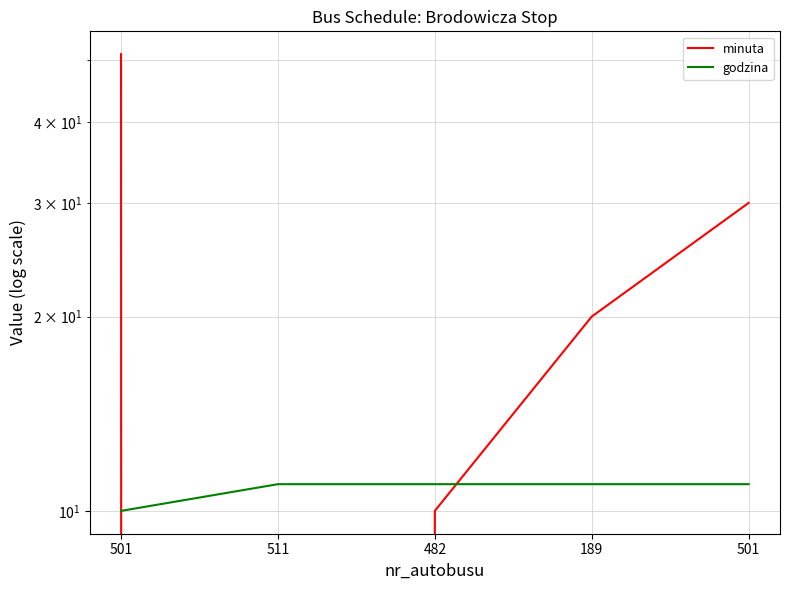

True or false: minuta and godzina cross at least once.

True